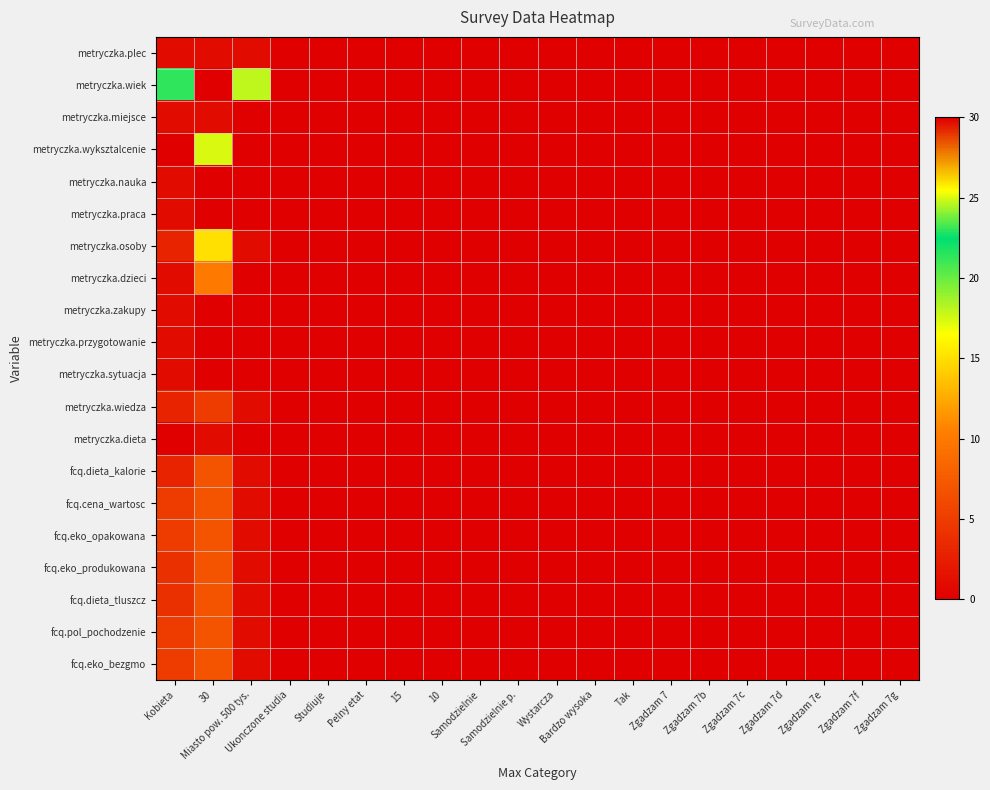

Reading left to right, extract all data points from this chart.

metryczka.plec: Kobieta=1	30=1	Miasto pow. 500 tys.=1	Ukonczone studia=0	Studiuje=0	Pelny etat=0	15=0	10=0	Samodzielnie=0	Samodzielnie p.=0	Wystarcza=0	Bardzo wysoka=0	Tak=0	Zgadzam 7=0	Zgadzam 7b=0	Zgadzam 7c=0	Zgadzam 7d=0	Zgadzam 7e=0	Zgadzam 7f=0	Zgadzam 7g=0
metryczka.wiek: Kobieta=23	30=30	Miasto pow. 500 tys.=18	Ukonczone studia=0	Studiuje=0	Pelny etat=0	15=0	10=0	Samodzielnie=0	Samodzielnie p.=0	Wystarcza=0	Bardzo wysoka=0	Tak=0	Zgadzam 7=0	Zgadzam 7b=0	Zgadzam 7c=0	Zgadzam 7d=0	Zgadzam 7e=0	Zgadzam 7f=0	Zgadzam 7g=0
metryczka.miejsce: Kobieta=1	30=1	Miasto pow. 500 tys.=0	Ukonczone studia=0	Studiuje=0	Pelny etat=0	15=0	10=0	Samodzielnie=0	Samodzielnie p.=0	Wystarcza=0	Bardzo wysoka=0	Tak=0	Zgadzam 7=0	Zgadzam 7b=0	Zgadzam 7c=0	Zgadzam 7d=0	Zgadzam 7e=0	Zgadzam 7f=0	Zgadzam 7g=0
metryczka.wyksztalcenie: Kobieta=0	30=25	Miasto pow. 500 tys.=0	Ukonczone studia=0	Studiuje=0	Pelny etat=0	15=0	10=0	Samodzielnie=0	Samodzielnie p.=0	Wystarcza=0	Bardzo wysoka=0	Tak=0	Zgadzam 7=0	Zgadzam 7b=0	Zgadzam 7c=0	Zgadzam 7d=0	Zgadzam 7e=0	Zgadzam 7f=0	Zgadzam 7g=0
metryczka.nauka: Kobieta=1	30=0	Miasto pow. 500 tys.=0	Ukonczone studia=0	Studiuje=0	Pelny etat=0	15=0	10=0	Samodzielnie=0	Samodzielnie p.=0	Wystarcza=0	Bardzo wysoka=0	Tak=0	Zgadzam 7=0	Zgadzam 7b=0	Zgadzam 7c=0	Zgadzam 7d=0	Zgadzam 7e=0	Zgadzam 7f=0	Zgadzam 7g=0
metryczka.praca: Kobieta=1	30=0	Miasto pow. 500 tys.=0	Ukonczone studia=0	Studiuje=0	Pelny etat=0	15=0	10=0	Samodzielnie=0	Samodzielnie p.=0	Wystarcza=0	Bardzo wysoka=0	Tak=0	Zgadzam 7=0	Zgadzam 7b=0	Zgadzam 7c=0	Zgadzam 7d=0	Zgadzam 7e=0	Zgadzam 7f=0	Zgadzam 7g=0
metryczka.osoby: Kobieta=3	30=15	Miasto pow. 500 tys.=1	Ukonczone studia=0	Studiuje=0	Pelny etat=0	15=0	10=0	Samodzielnie=0	Samodzielnie p.=0	Wystarcza=0	Bardzo wysoka=0	Tak=0	Zgadzam 7=0	Zgadzam 7b=0	Zgadzam 7c=0	Zgadzam 7d=0	Zgadzam 7e=0	Zgadzam 7f=0	Zgadzam 7g=0
metryczka.dzieci: Kobieta=1	30=10	Miasto pow. 500 tys.=0	Ukonczone studia=0	Studiuje=0	Pelny etat=0	15=0	10=0	Samodzielnie=0	Samodzielnie p.=0	Wystarcza=0	Bardzo wysoka=0	Tak=0	Zgadzam 7=0	Zgadzam 7b=0	Zgadzam 7c=0	Zgadzam 7d=0	Zgadzam 7e=0	Zgadzam 7f=0	Zgadzam 7g=0
metryczka.zakupy: Kobieta=1	30=0	Miasto pow. 500 tys.=0	Ukonczone studia=0	Studiuje=0	Pelny etat=0	15=0	10=0	Samodzielnie=0	Samodzielnie p.=0	Wystarcza=0	Bardzo wysoka=0	Tak=0	Zgadzam 7=0	Zgadzam 7b=0	Zgadzam 7c=0	Zgadzam 7d=0	Zgadzam 7e=0	Zgadzam 7f=0	Zgadzam 7g=0
metryczka.przygotowanie: Kobieta=1	30=0	Miasto pow. 500 tys.=0	Ukonczone studia=0	Studiuje=0	Pelny etat=0	15=0	10=0	Samodzielnie=0	Samodzielnie p.=0	Wystarcza=0	Bardzo wysoka=0	Tak=0	Zgadzam 7=0	Zgadzam 7b=0	Zgadzam 7c=0	Zgadzam 7d=0	Zgadzam 7e=0	Zgadzam 7f=0	Zgadzam 7g=0
metryczka.sytuacja: Kobieta=1	30=0	Miasto pow. 500 tys.=0	Ukonczone studia=0	Studiuje=0	Pelny etat=0	15=0	10=0	Samodzielnie=0	Samodzielnie p.=0	Wystarcza=0	Bardzo wysoka=0	Tak=0	Zgadzam 7=0	Zgadzam 7b=0	Zgadzam 7c=0	Zgadzam 7d=0	Zgadzam 7e=0	Zgadzam 7f=0	Zgadzam 7g=0
metryczka.wiedza: Kobieta=3	30=5	Miasto pow. 500 tys.=1	Ukonczone studia=0	Studiuje=0	Pelny etat=0	15=0	10=0	Samodzielnie=0	Samodzielnie p.=0	Wystarcza=0	Bardzo wysoka=0	Tak=0	Zgadzam 7=0	Zgadzam 7b=0	Zgadzam 7c=0	Zgadzam 7d=0	Zgadzam 7e=0	Zgadzam 7f=0	Zgadzam 7g=0
metryczka.dieta: Kobieta=0	30=1	Miasto pow. 500 tys.=0	Ukonczone studia=0	Studiuje=0	Pelny etat=0	15=0	10=0	Samodzielnie=0	Samodzielnie p.=0	Wystarcza=0	Bardzo wysoka=0	Tak=0	Zgadzam 7=0	Zgadzam 7b=0	Zgadzam 7c=0	Zgadzam 7d=0	Zgadzam 7e=0	Zgadzam 7f=0	Zgadzam 7g=0
fcq.dieta_kalorie: Kobieta=3	30=7	Miasto pow. 500 tys.=1	Ukonczone studia=0	Studiuje=0	Pelny etat=0	15=0	10=0	Samodzielnie=0	Samodzielnie p.=0	Wystarcza=0	Bardzo wysoka=0	Tak=0	Zgadzam 7=0	Zgadzam 7b=0	Zgadzam 7c=0	Zgadzam 7d=0	Zgadzam 7e=0	Zgadzam 7f=0	Zgadzam 7g=0
fcq.cena_wartosc: Kobieta=5	30=7	Miasto pow. 500 tys.=1	Ukonczone studia=0	Studiuje=0	Pelny etat=0	15=0	10=0	Samodzielnie=0	Samodzielnie p.=0	Wystarcza=0	Bardzo wysoka=0	Tak=0	Zgadzam 7=0	Zgadzam 7b=0	Zgadzam 7c=0	Zgadzam 7d=0	Zgadzam 7e=0	Zgadzam 7f=0	Zgadzam 7g=0
fcq.eko_opakowana: Kobieta=5	30=7	Miasto pow. 500 tys.=1	Ukonczone studia=0	Studiuje=0	Pelny etat=0	15=0	10=0	Samodzielnie=0	Samodzielnie p.=0	Wystarcza=0	Bardzo wysoka=0	Tak=0	Zgadzam 7=0	Zgadzam 7b=0	Zgadzam 7c=0	Zgadzam 7d=0	Zgadzam 7e=0	Zgadzam 7f=0	Zgadzam 7g=0
fcq.eko_produkowana: Kobieta=4	30=7	Miasto pow. 500 tys.=1	Ukonczone studia=0	Studiuje=0	Pelny etat=0	15=0	10=0	Samodzielnie=0	Samodzielnie p.=0	Wystarcza=0	Bardzo wysoka=0	Tak=0	Zgadzam 7=0	Zgadzam 7b=0	Zgadzam 7c=0	Zgadzam 7d=0	Zgadzam 7e=0	Zgadzam 7f=0	Zgadzam 7g=0
fcq.dieta_tluszcz: Kobieta=4	30=7	Miasto pow. 500 tys.=1	Ukonczone studia=0	Studiuje=0	Pelny etat=0	15=0	10=0	Samodzielnie=0	Samodzielnie p.=0	Wystarcza=0	Bardzo wysoka=0	Tak=0	Zgadzam 7=0	Zgadzam 7b=0	Zgadzam 7c=0	Zgadzam 7d=0	Zgadzam 7e=0	Zgadzam 7f=0	Zgadzam 7g=0
fcq.pol_pochodzenie: Kobieta=5	30=7	Miasto pow. 500 tys.=1	Ukonczone studia=0	Studiuje=0	Pelny etat=0	15=0	10=0	Samodzielnie=0	Samodzielnie p.=0	Wystarcza=0	Bardzo wysoka=0	Tak=0	Zgadzam 7=0	Zgadzam 7b=0	Zgadzam 7c=0	Zgadzam 7d=0	Zgadzam 7e=0	Zgadzam 7f=0	Zgadzam 7g=0
fcq.eko_bezgmo: Kobieta=5	30=7	Miasto pow. 500 tys.=1	Ukonczone studia=0	Studiuje=0	Pelny etat=0	15=0	10=0	Samodzielnie=0	Samodzielnie p.=0	Wystarcza=0	Bardzo wysoka=0	Tak=0	Zgadzam 7=0	Zgadzam 7b=0	Zgadzam 7c=0	Zgadzam 7d=0	Zgadzam 7e=0	Zgadzam 7f=0	Zgadzam 7g=0